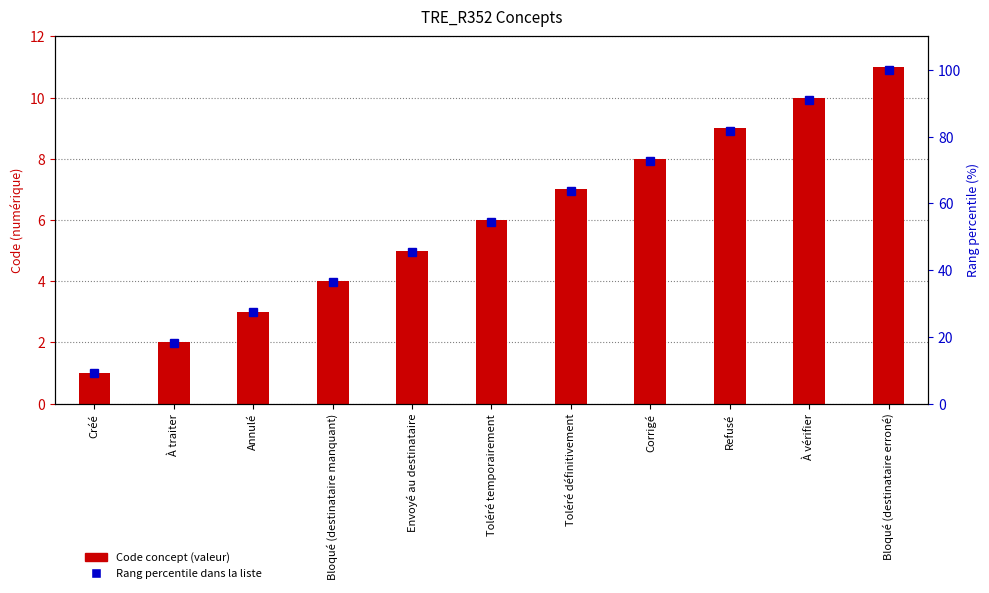

Reading left to right, what are all the values shown in this chart?

Code concept: 1.0	2.0	3.0	4.0	5.0	6.0	7.0	8.0	9.0	10.0	11.0
% rang dans la liste: 9.1	18.2	27.3	36.4	45.5	54.5	63.6	72.7	81.8	90.9	100.0